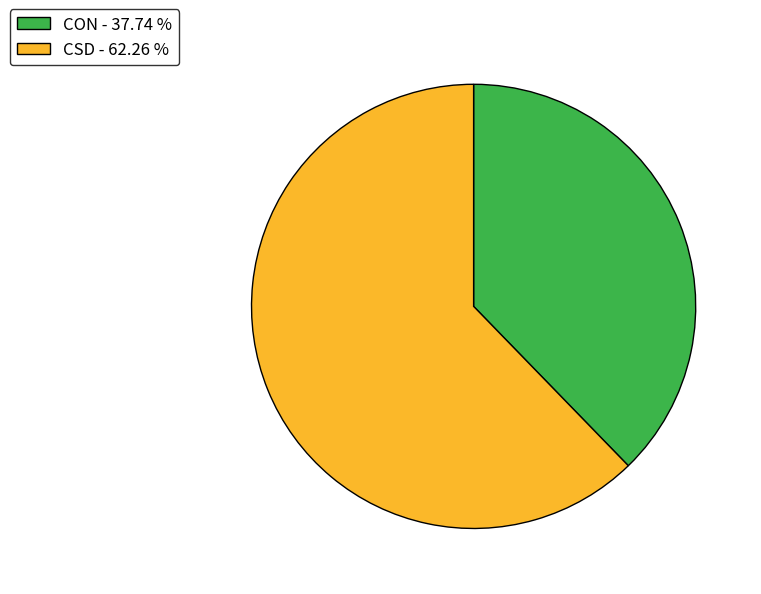

Rank the categories by value from highest to lowest.

CSD - 62.26 %, CON - 37.74 %